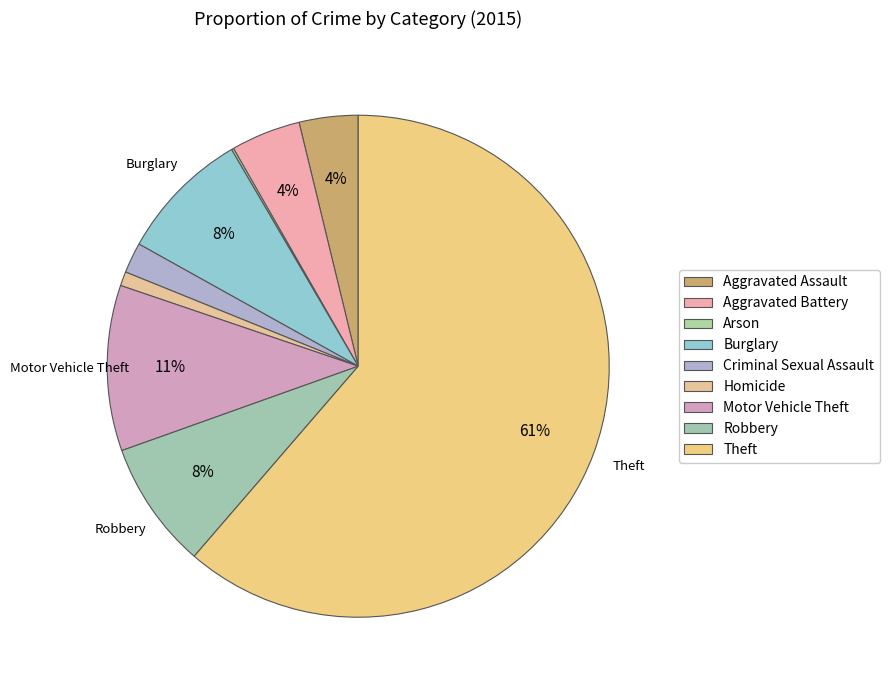

Is there any slice that represents more than half of the pie?

Yes